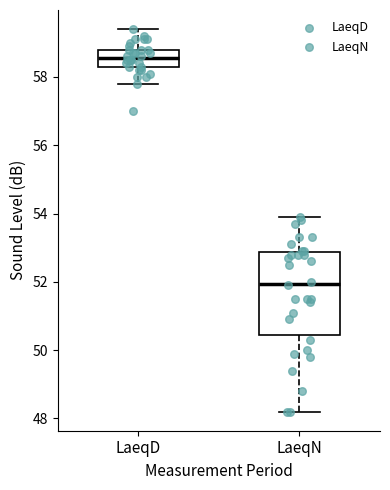

Reading left to right, transcribe this box plot: for each box, give where its median line is, the range the box spans, and where its two whiskers end, as read against the y-axis. The values are not printed on the chart, so give them approximately, as read against the axis.

LaeqD: median 58.6, box 58.4 to 58.8, whiskers 57.8 to 59.4
LaeqN: median 52.0, box 50.4 to 52.8, whiskers 48.2 to 54.0